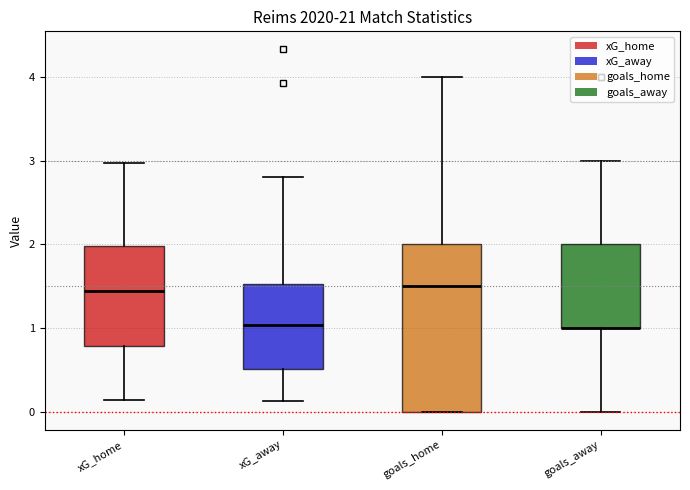

Reading left to right, transcribe this box plot: for each box, give where its median line is, the range the box spans, and where its two whiskers end, as read against the y-axis. The values are not printed on the chart, so give them approximately, as read against the axis.

xG_home: median 1.4, box 0.8 to 2.0, whiskers 0.1 to 3.0
xG_away: median 1.0, box 0.5 to 1.5, whiskers 0.1 to 2.8
goals_home: median 1.5, box 0.0 to 2.0, whiskers 0.0 to 4.0
goals_away: median 1.0 (drawn on the box's lower edge), box 1.0 to 2.0, whiskers 0.0 to 3.0